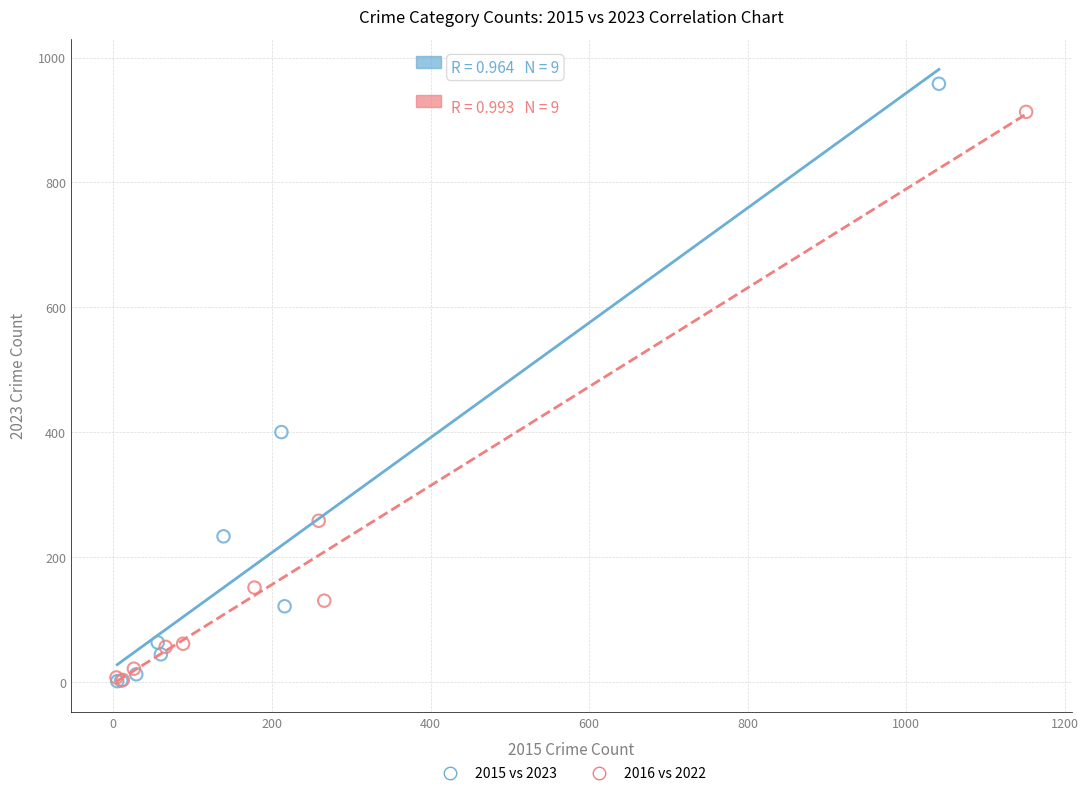

What are all the series names shown in the legend?

2015 vs 2023, 2016 vs 2022